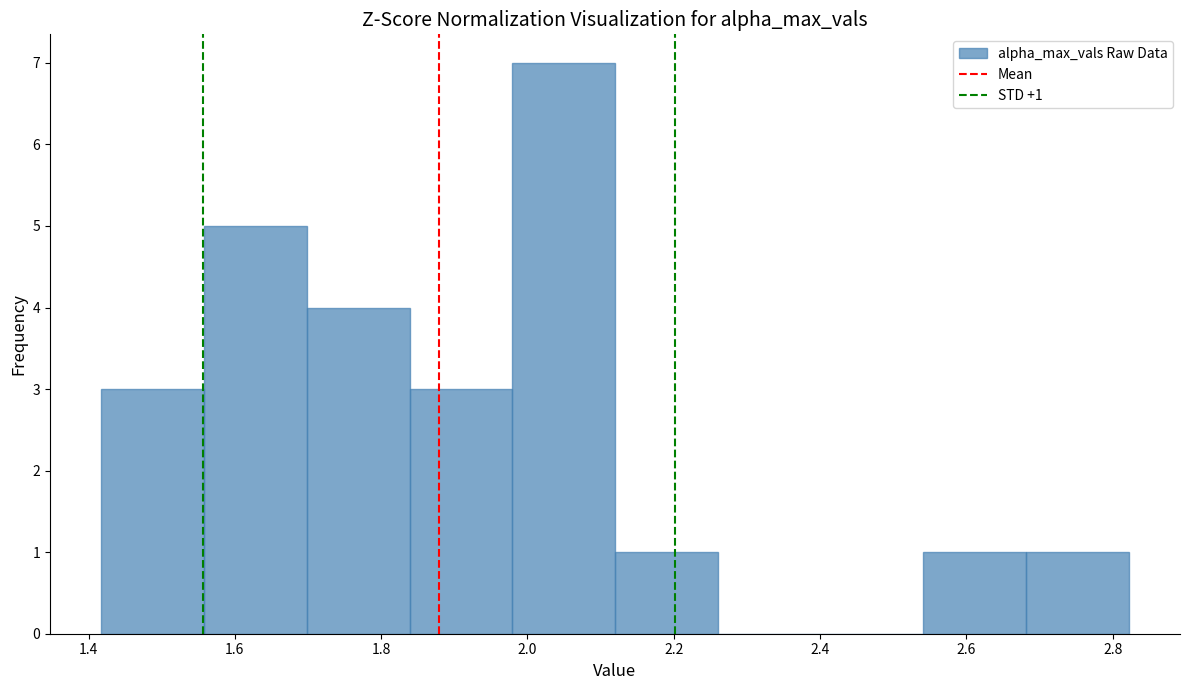

Over which range of the x-axis is the bar tallest?

1.98 to 2.12